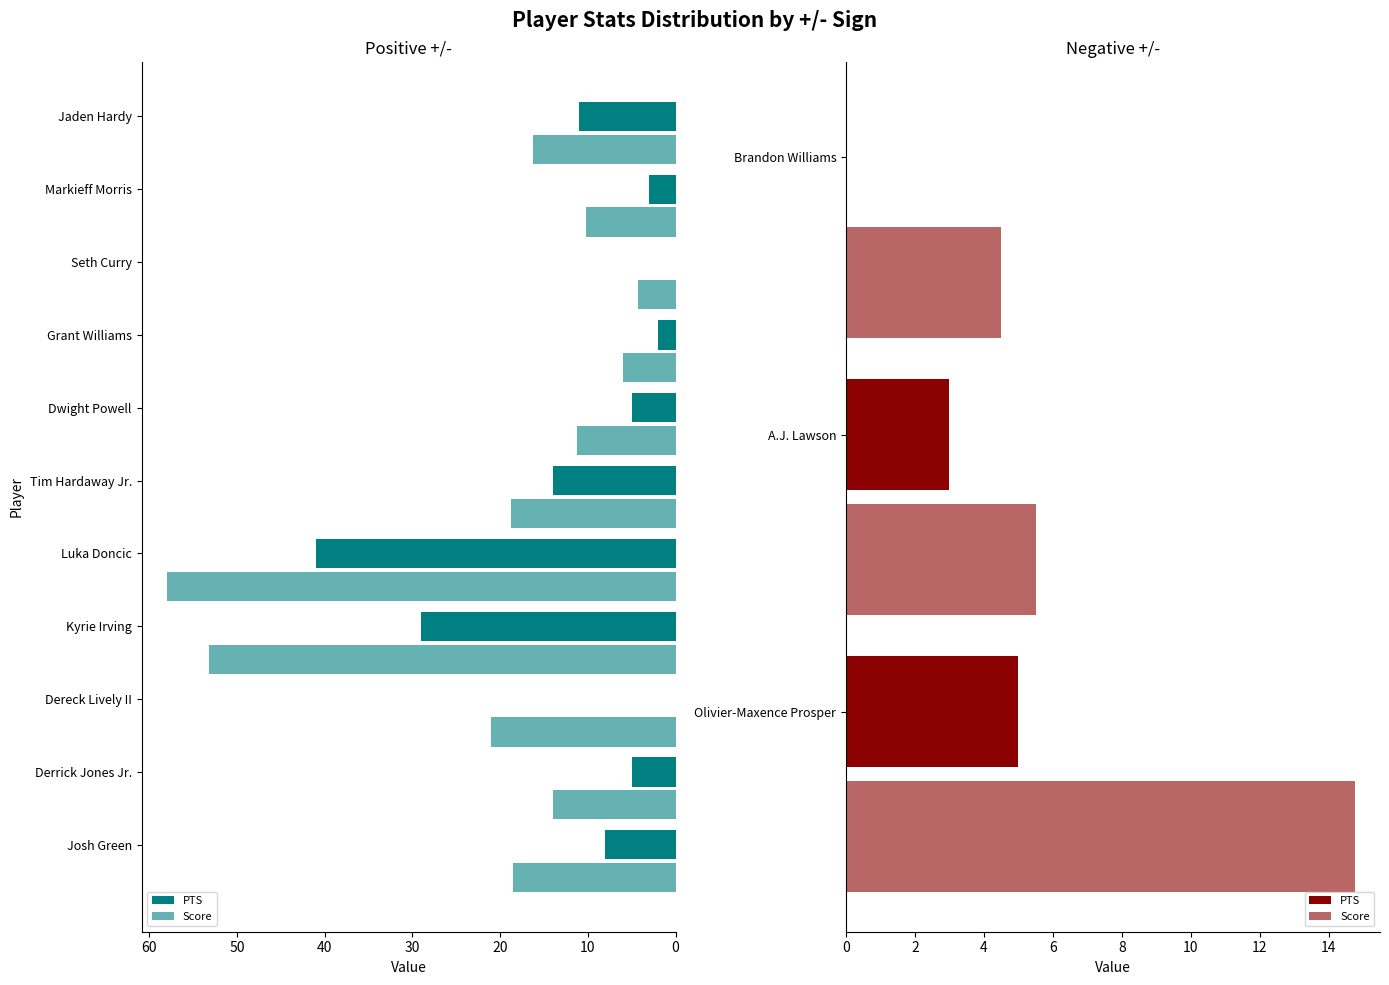

Count the number of data series in this chart.

2